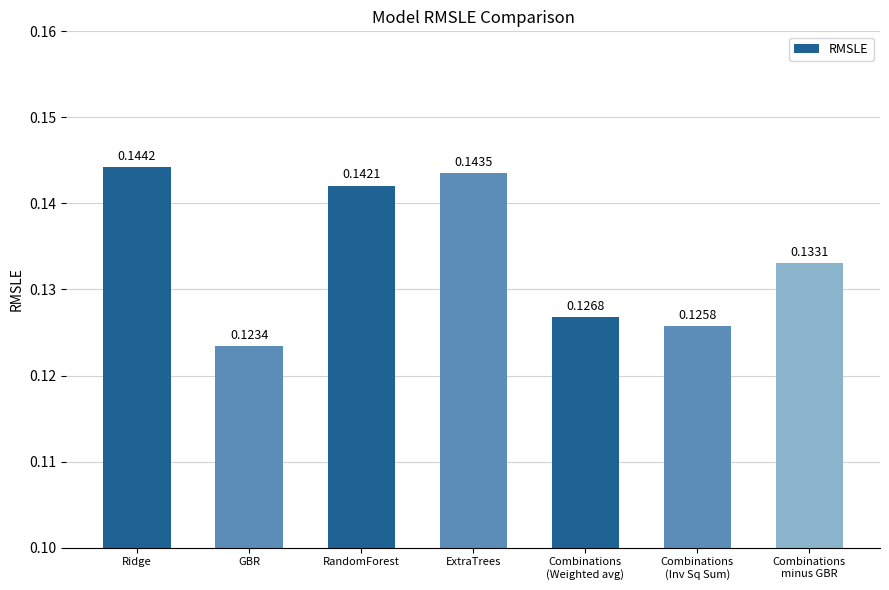

What is the label of the 3rd bar from the left?

RandomForest